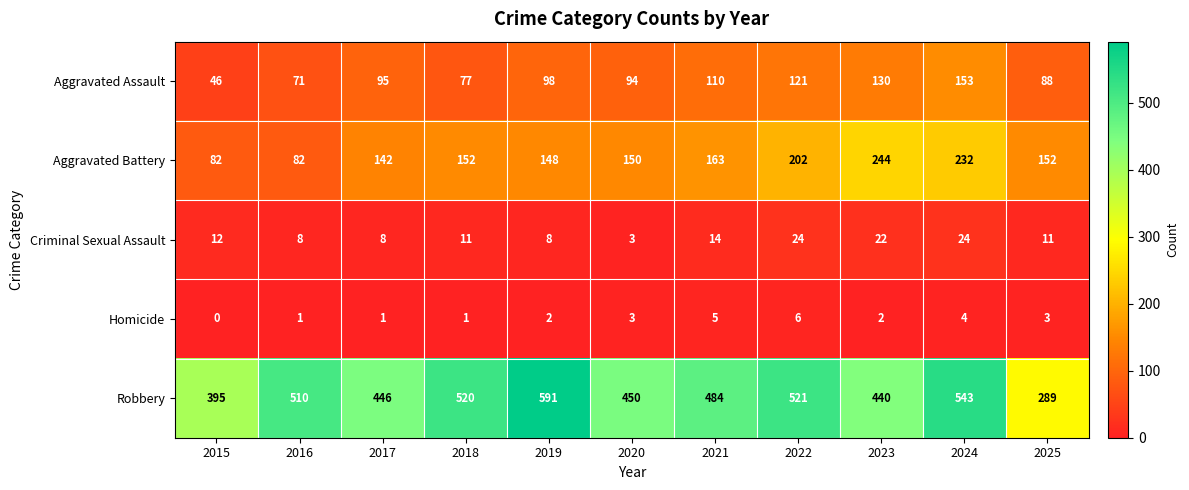

Where does the Robbery series first go above 484?

2016